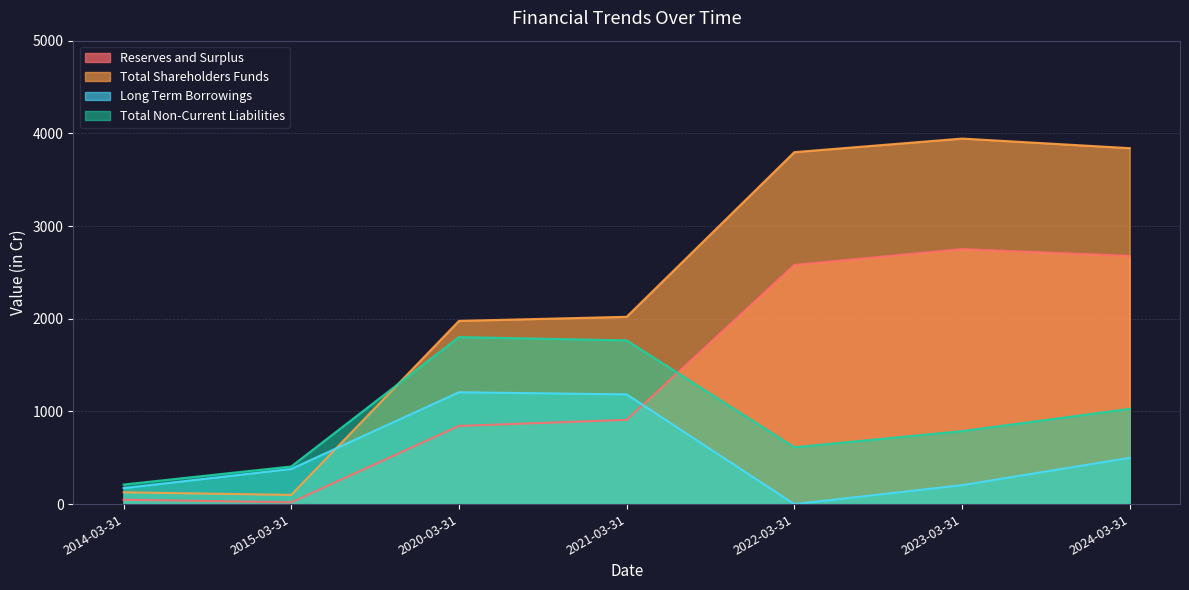

Where does the Total Non-Current Liabilities series first go above 787?

2020-03-31